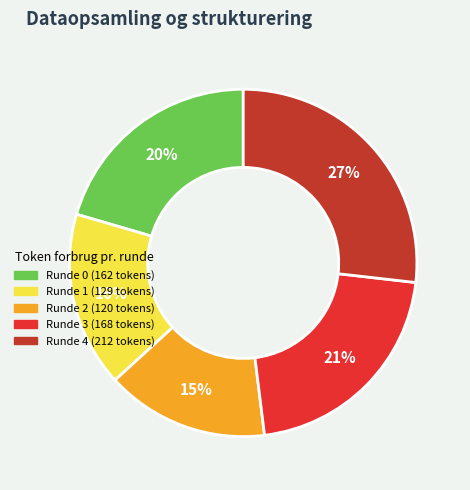

Is there a majority slice in this chart?

No